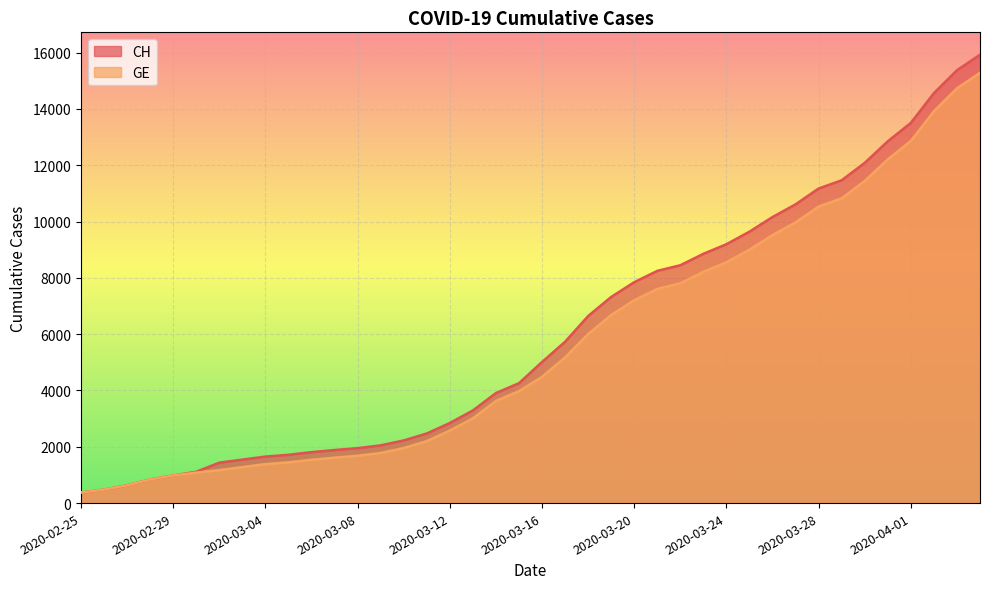

At how many categories does at least one series exceed 11865?

6